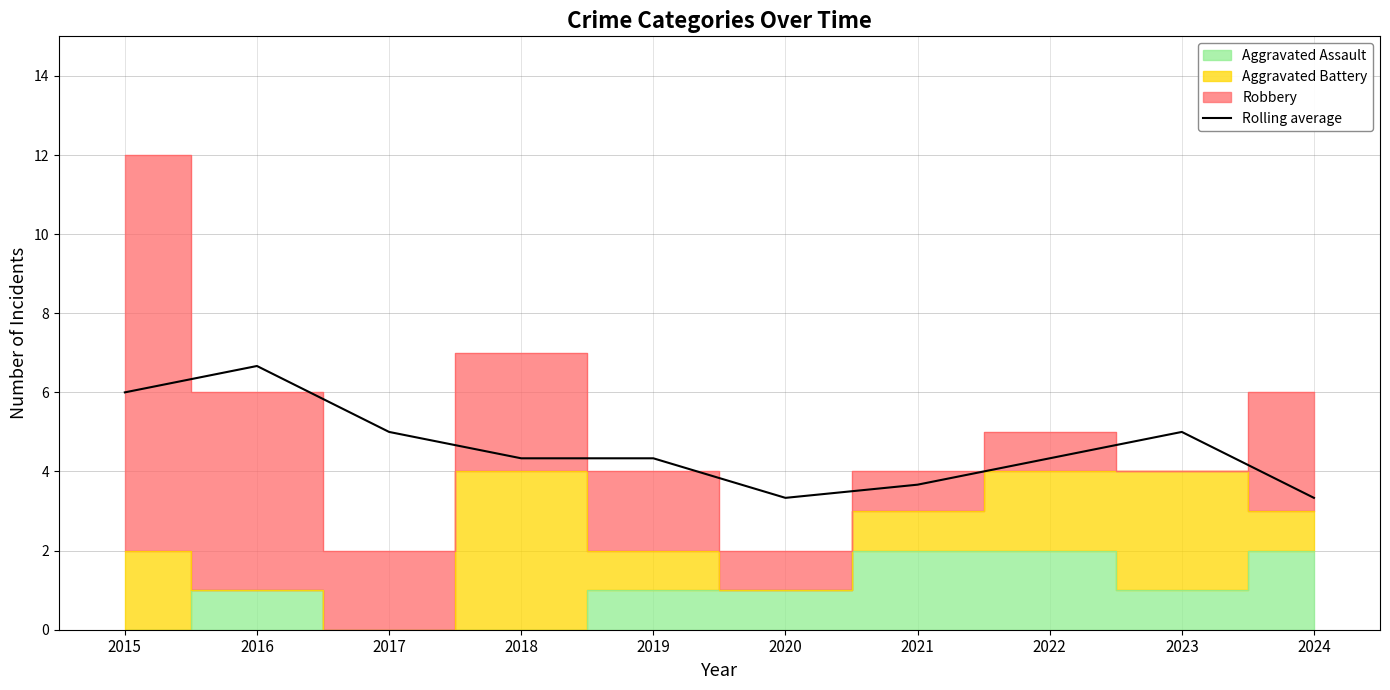

How many data points are above 4?

7